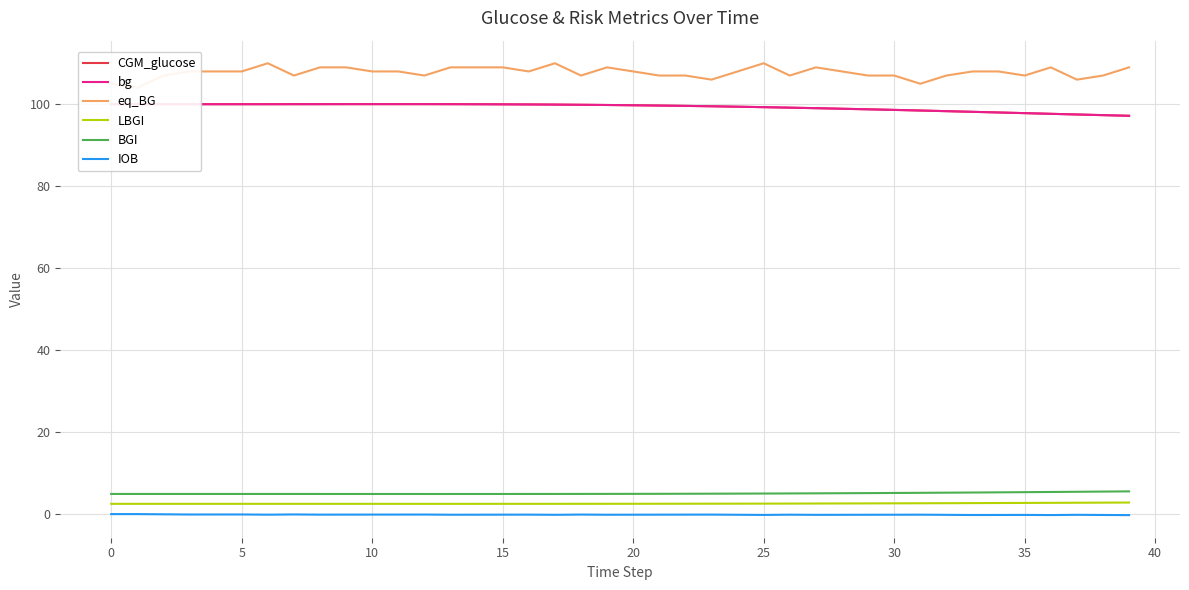

True or false: LBGI has a value of 4.6 at 36.

False